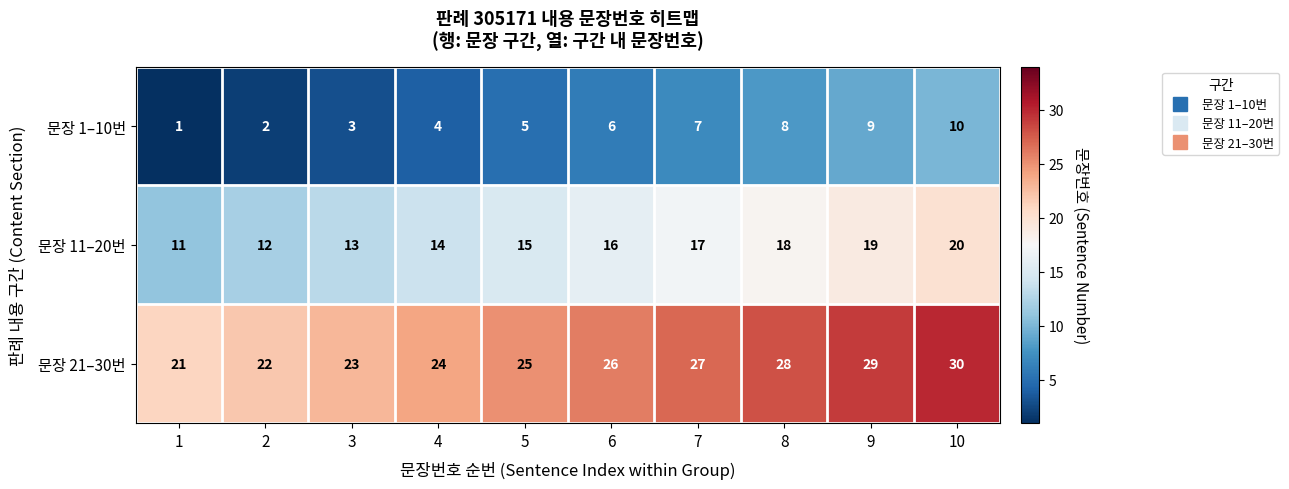

How many data points does each series have?

10